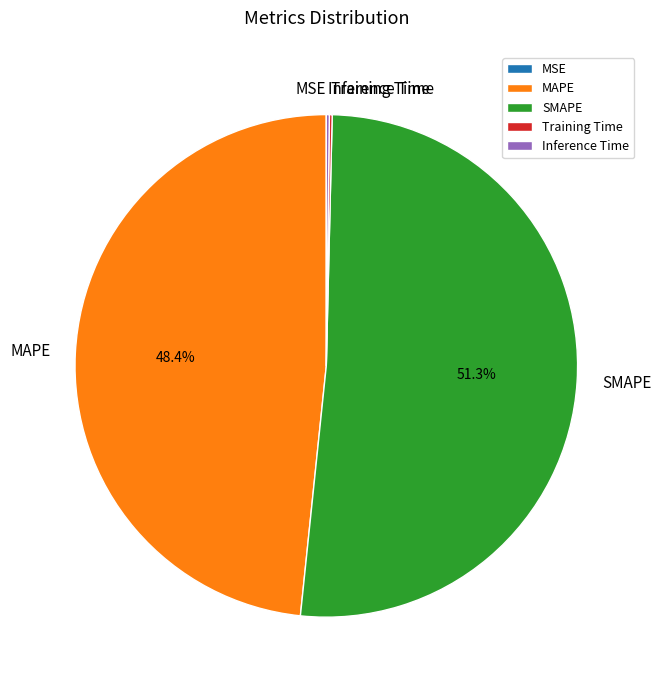

What is the total percentage of MAPE and SMAPE?

99.6%